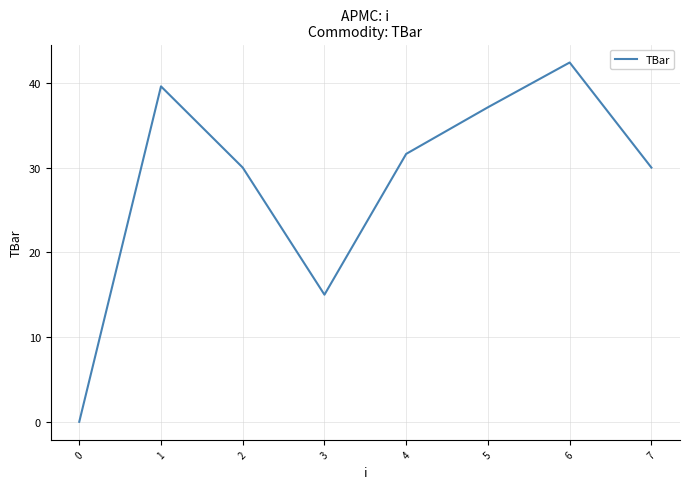

What is the difference between the maximum and minimum values?

42.4